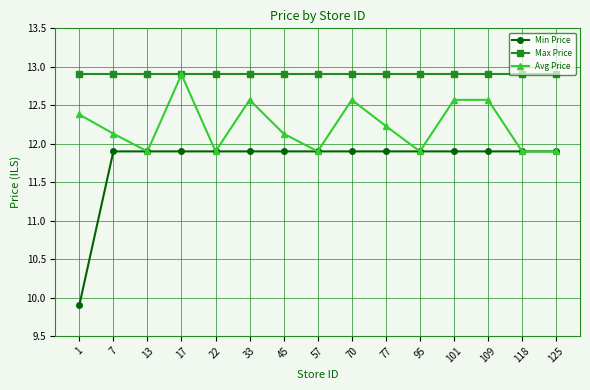

What is the difference between the highest and lowest values at 109?

1.0